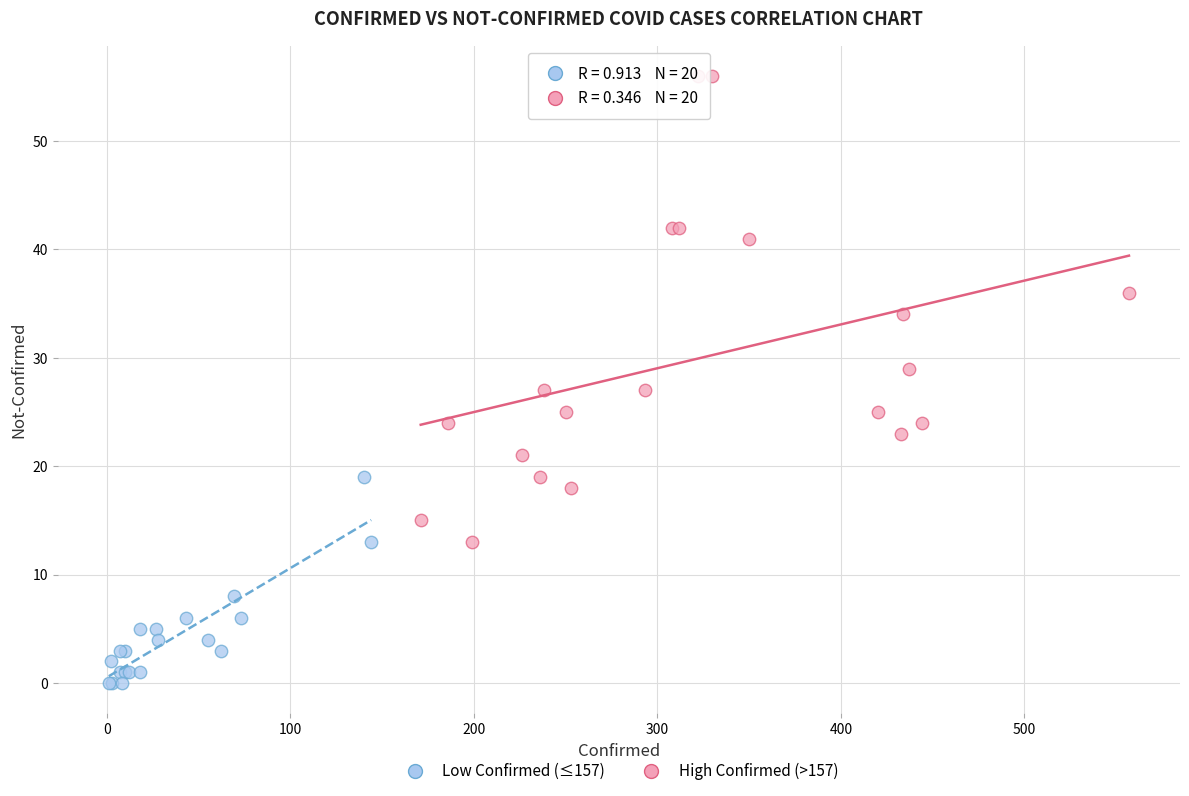

Which series contains the highest Y value?

High Confirmed (>157)